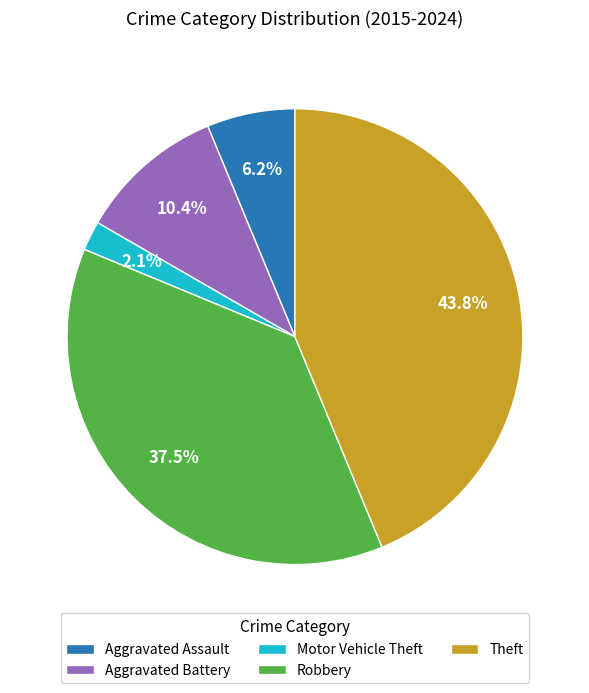

What percentage is NOT represented by Aggravated Battery?

89.6%